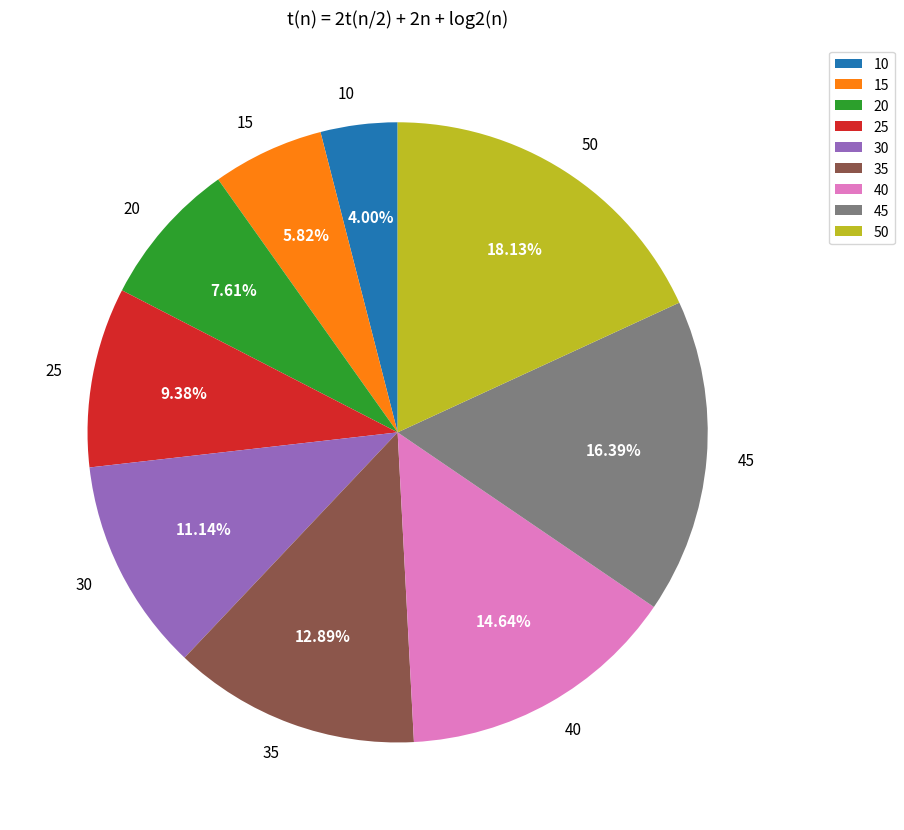

Which slice is the smallest?

10